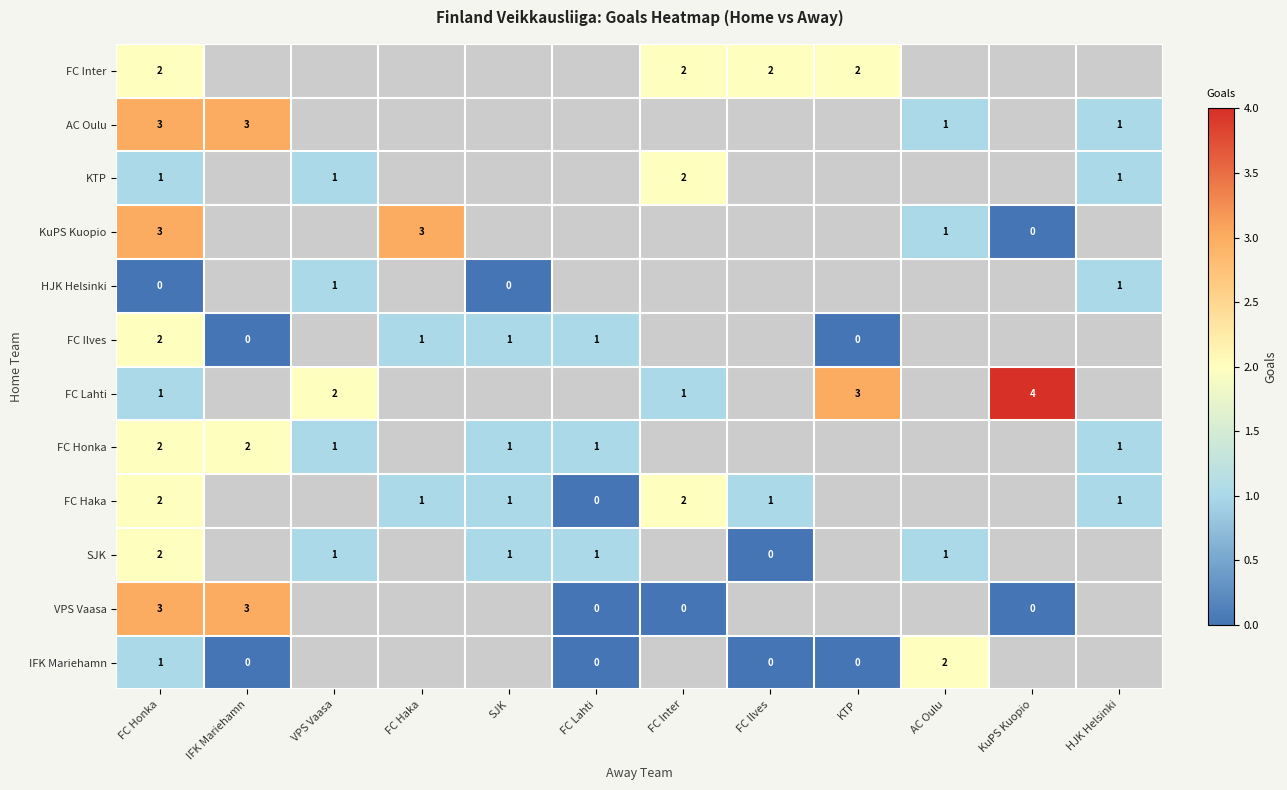

The value of FC Haka at FC Haka is 1. True or false?

True